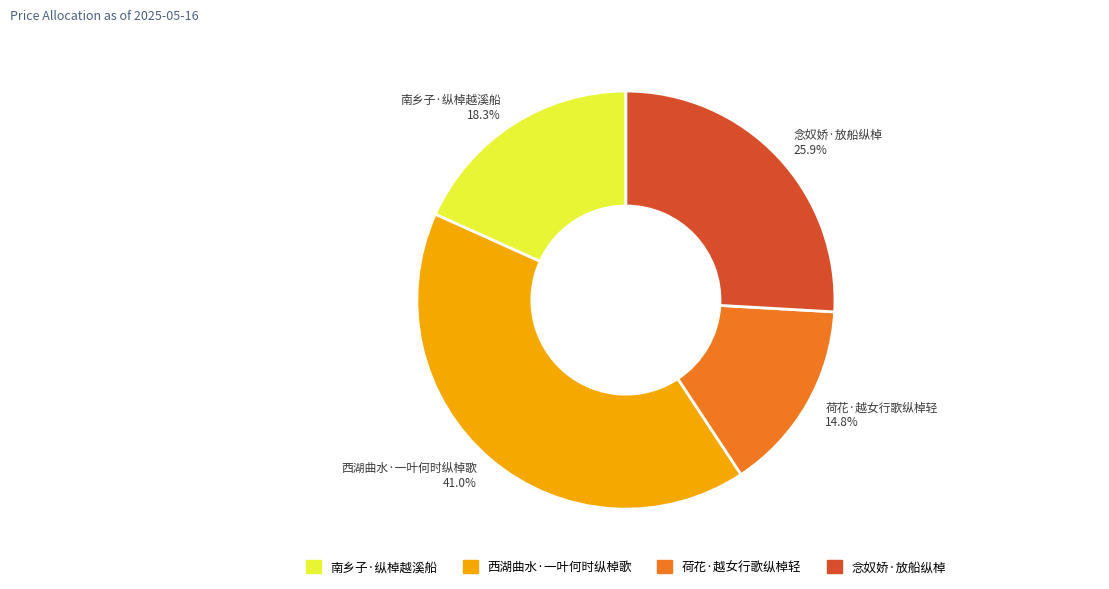

To the nearest percent, what is the difference between the largest and smallest slice percentages?

26%